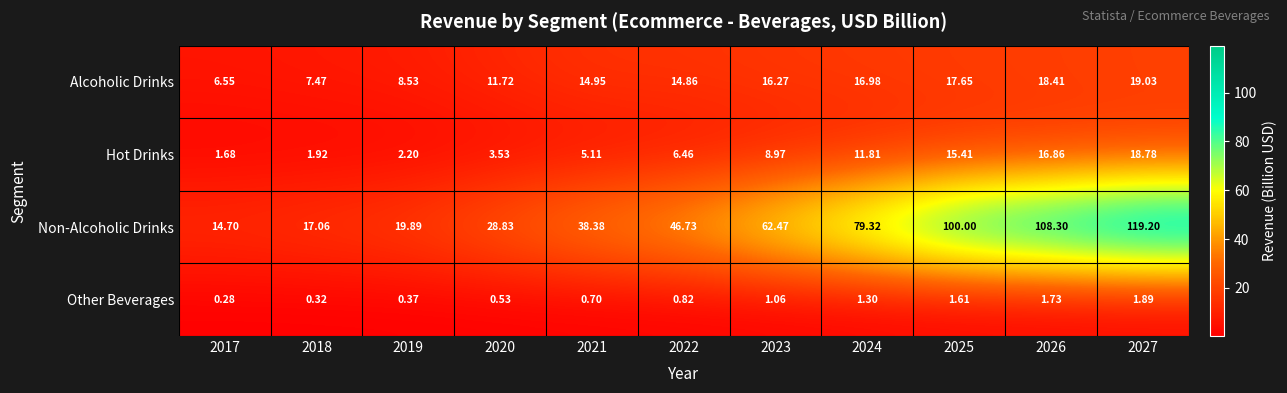

Which series has the largest range (max minus min)?

Non-Alcoholic Drinks